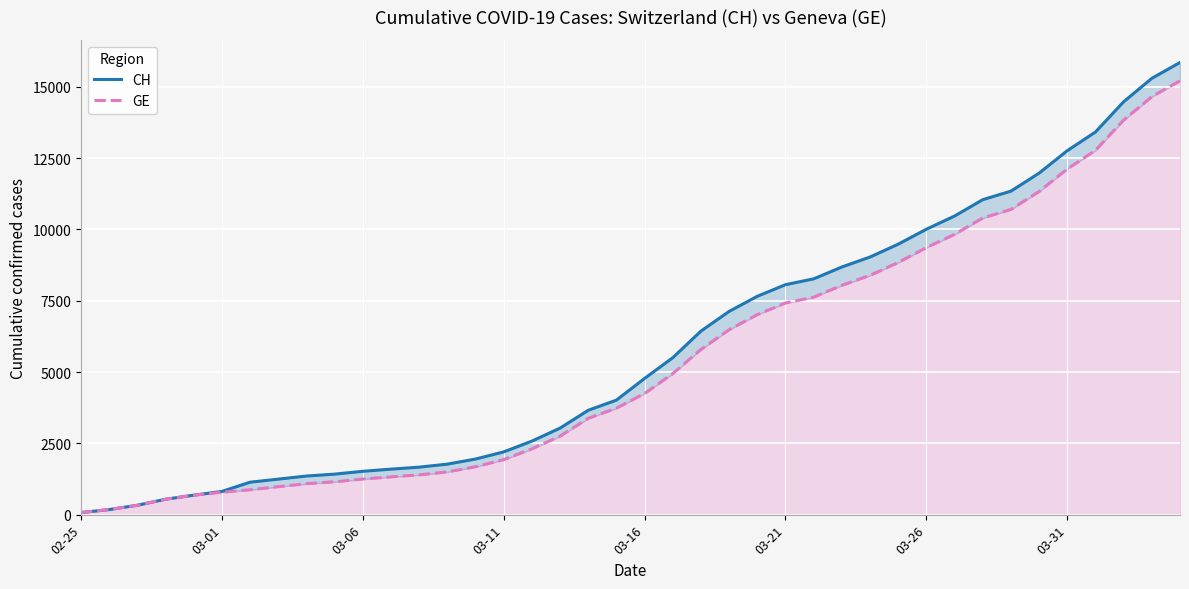

True or false: CH and GE cross at least once.

False